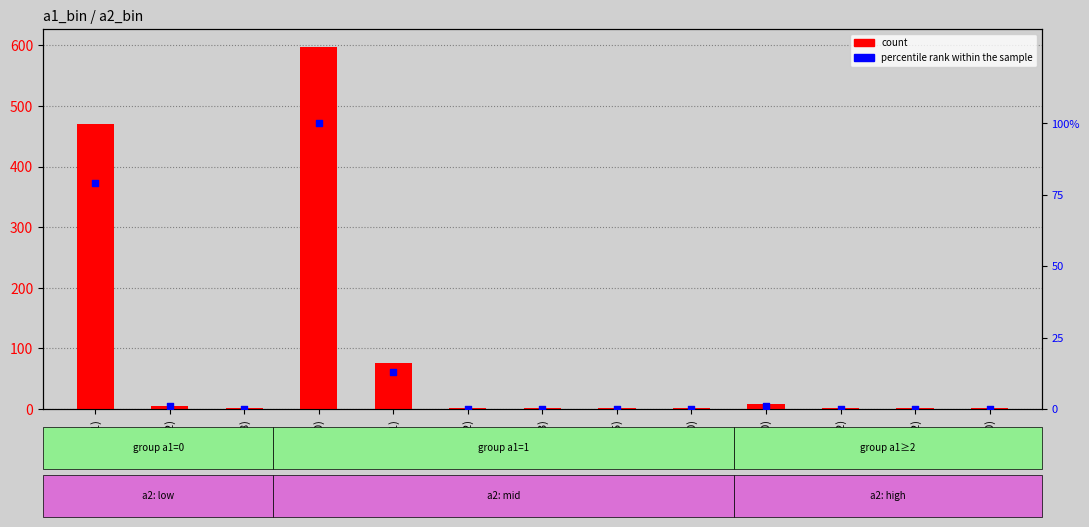

Which series contains the lowest Y value?

percentile rank within the sample